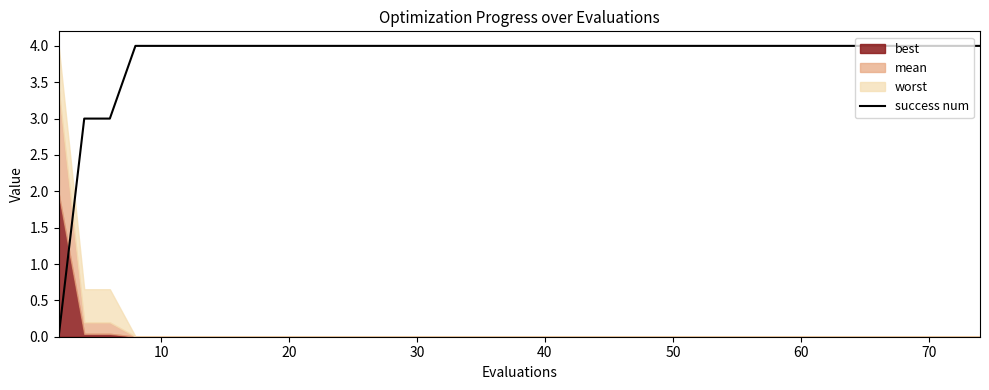

True or false: there are more than 1 points higher than both neighbors.

False